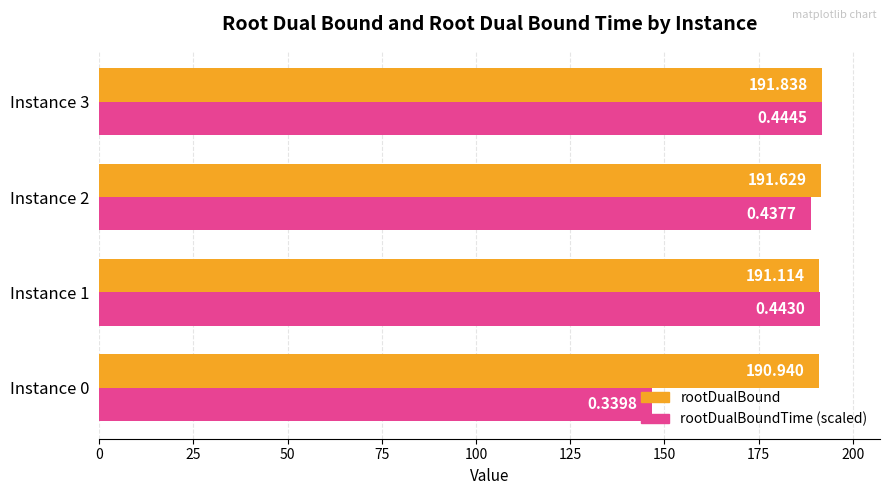

How many distinct data groups are displayed?

2